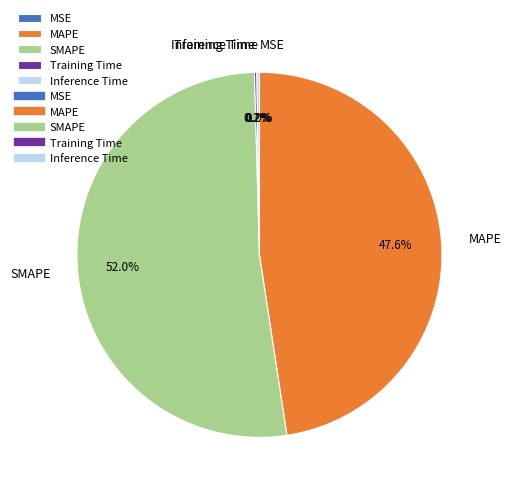

Combined, do SMAPE and MAPE account for over 50%?

Yes